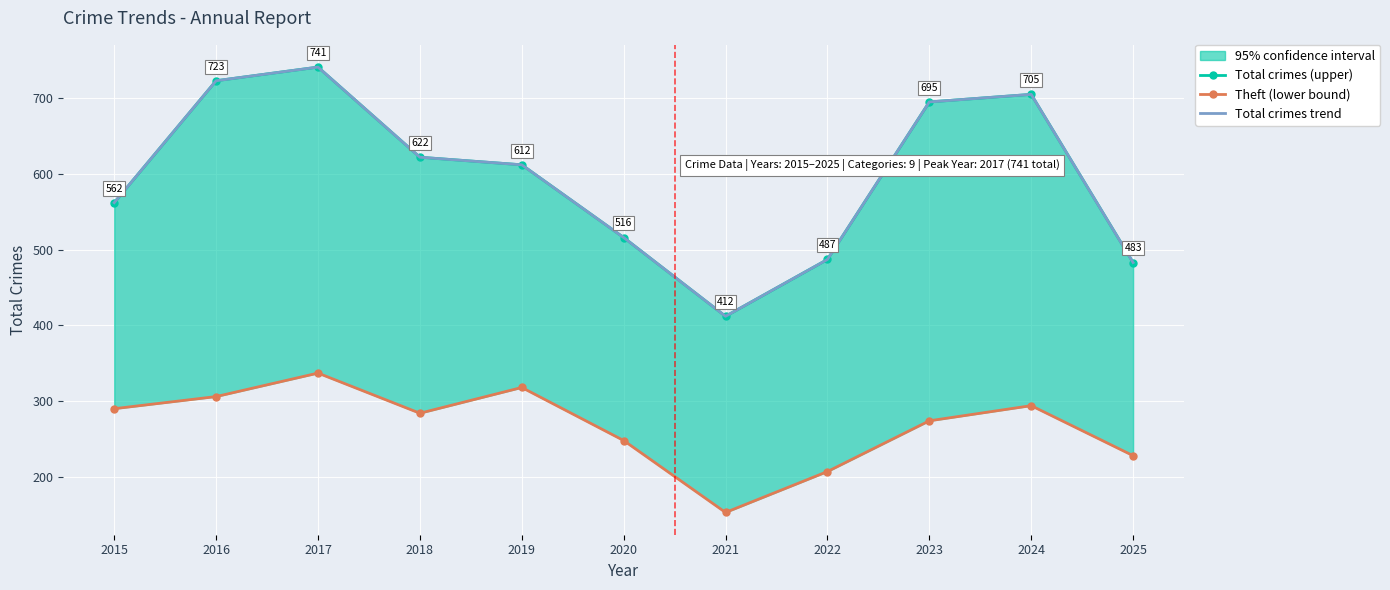

At which label is Theft (lower bound) closest to 245?

2020